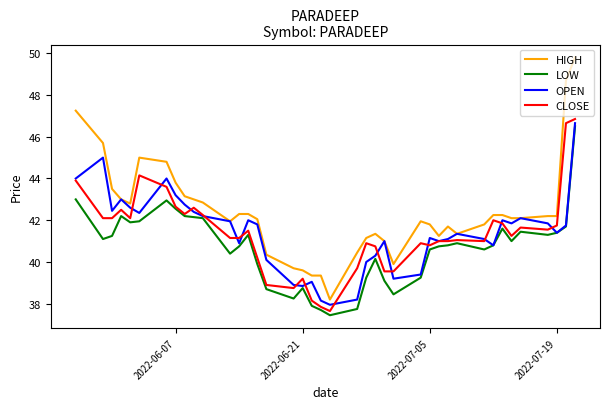

True or false: HIGH and LOW intersect in this chart.

False